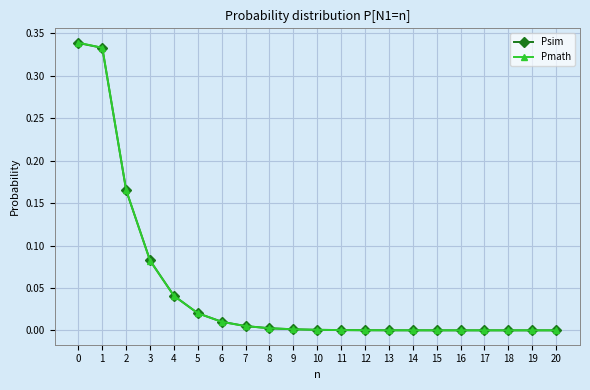

How many lines are shown in the chart?

2